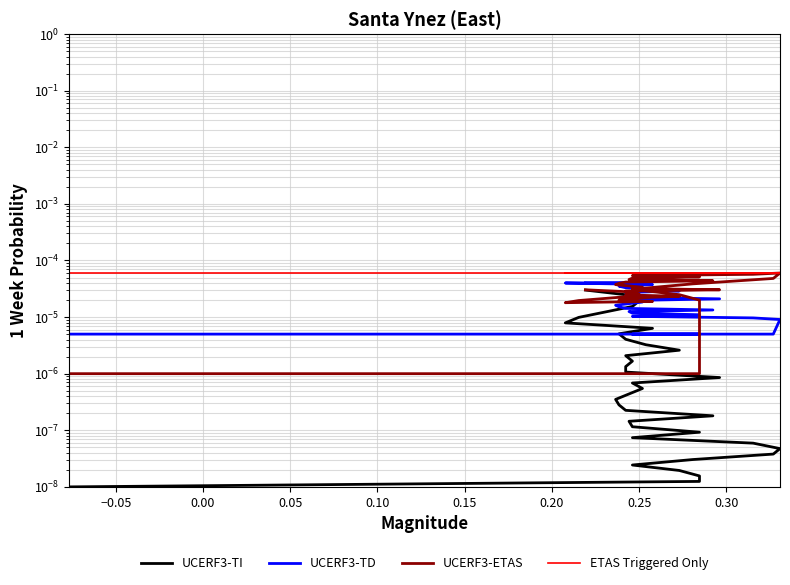

True or false: ETAS Triggered Only and UCERF3-TI cross at least once.

False